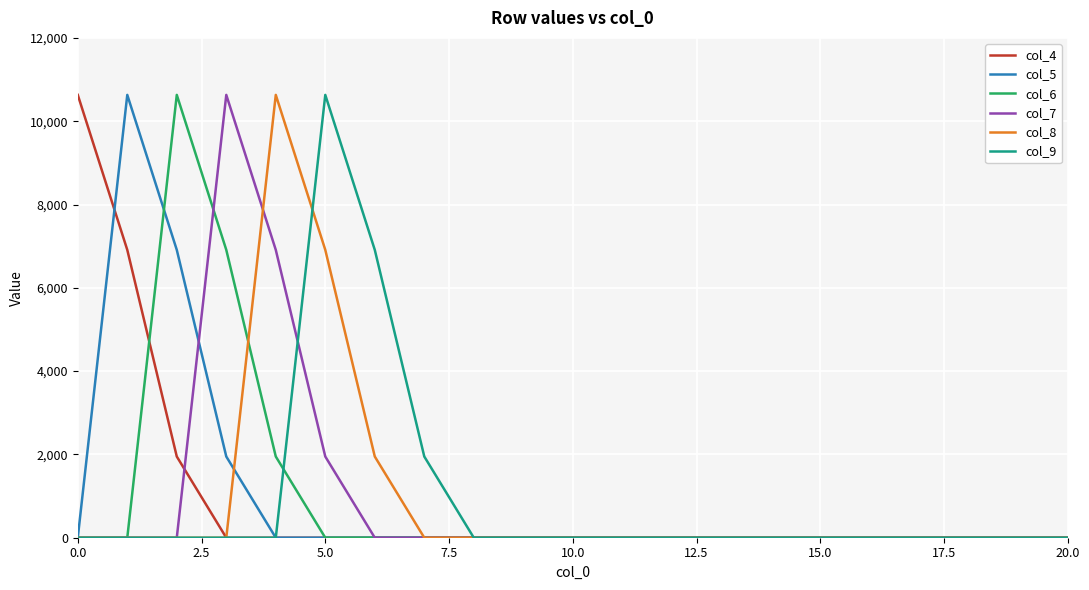

What is the greatest value displayed?

10631.4